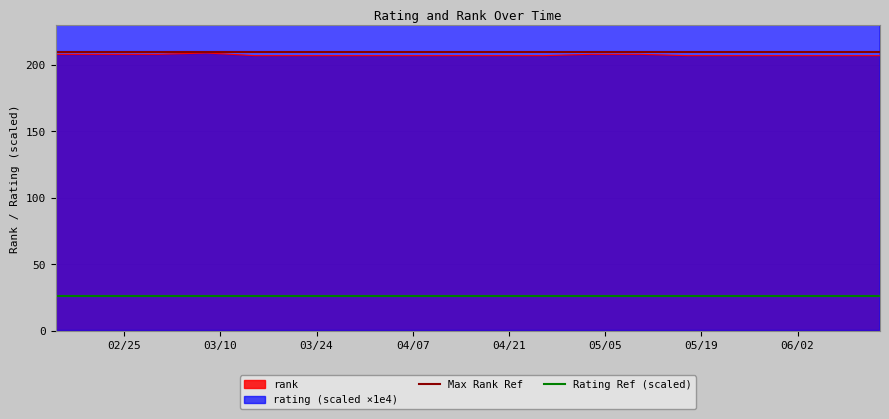

Where is Max Rank Ref nearest to the value 210?

02/25